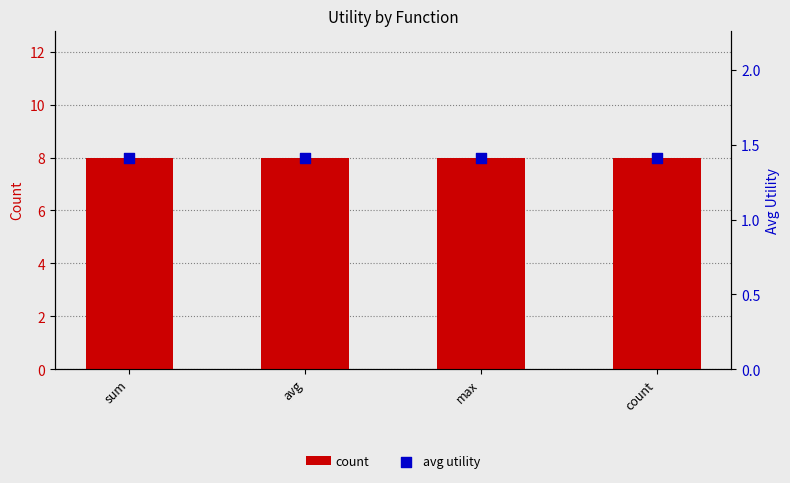

At how many categories does at least one series exceed 7?

4